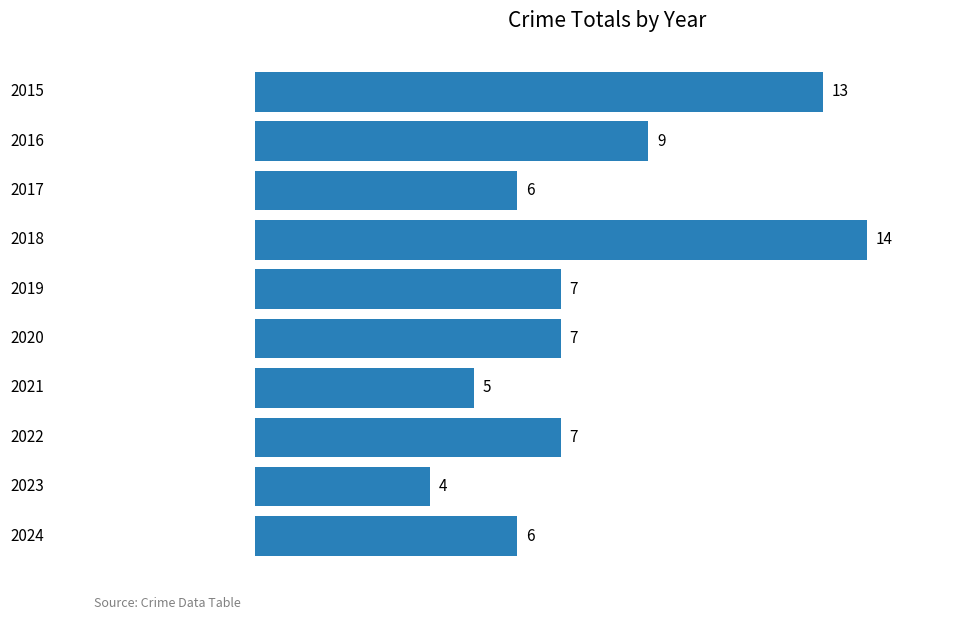

Does the chart contain any negative values?

No